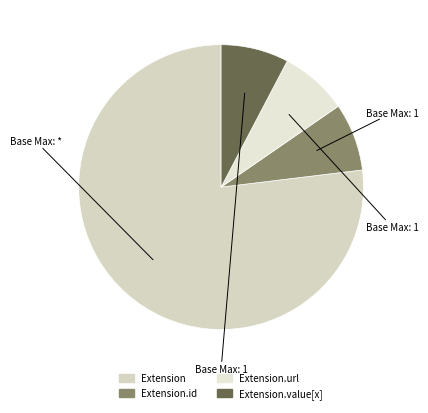

How many slices are in this pie chart?

4